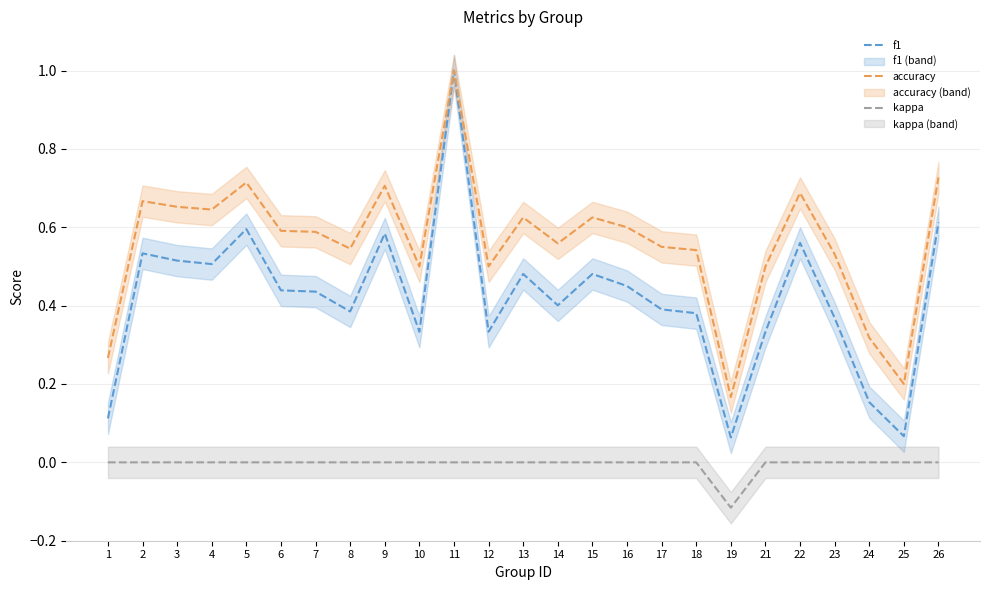

What is the value of the accuracy point at the 10th from the left?

0.5